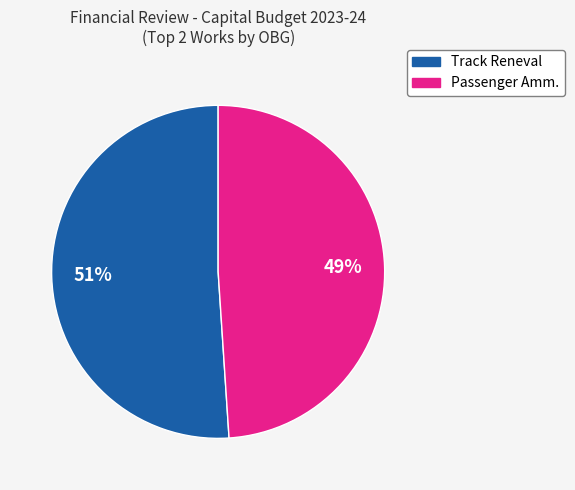

To the nearest percent, what is the difference between the largest and smallest slice percentages?

2%